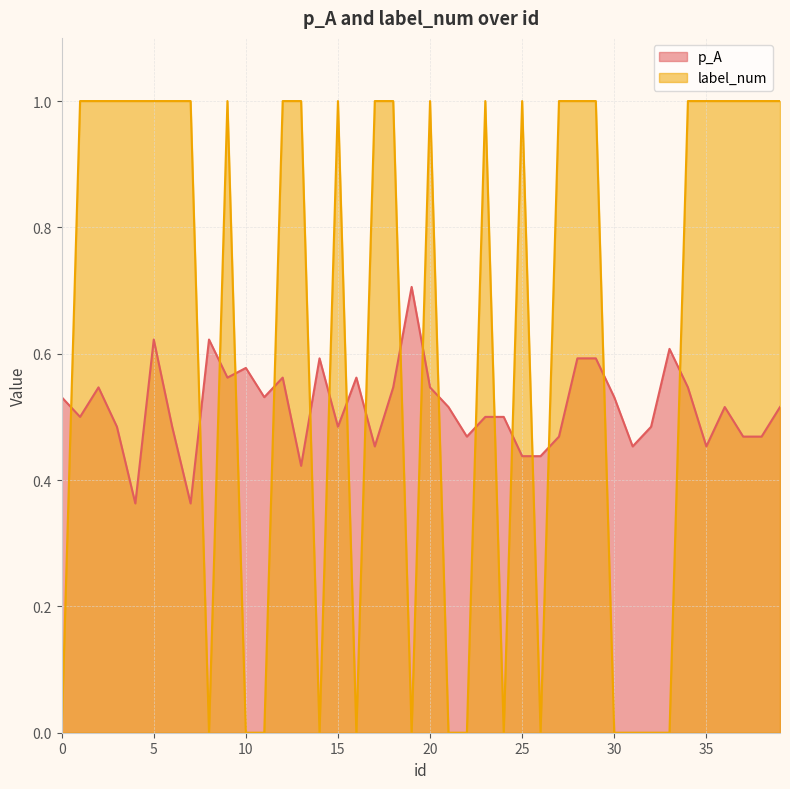

What are all the series names shown in the legend?

p_A, label_num